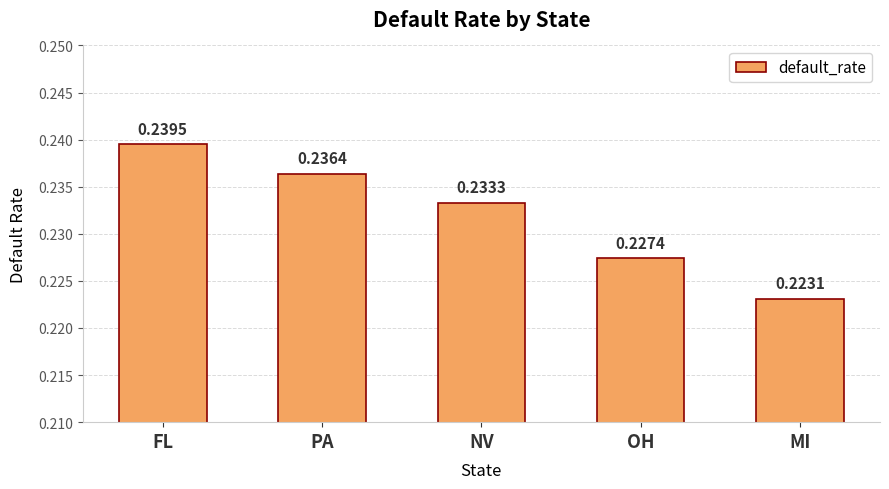

The chart shows a value of 0.3 at OH. True or false?

False